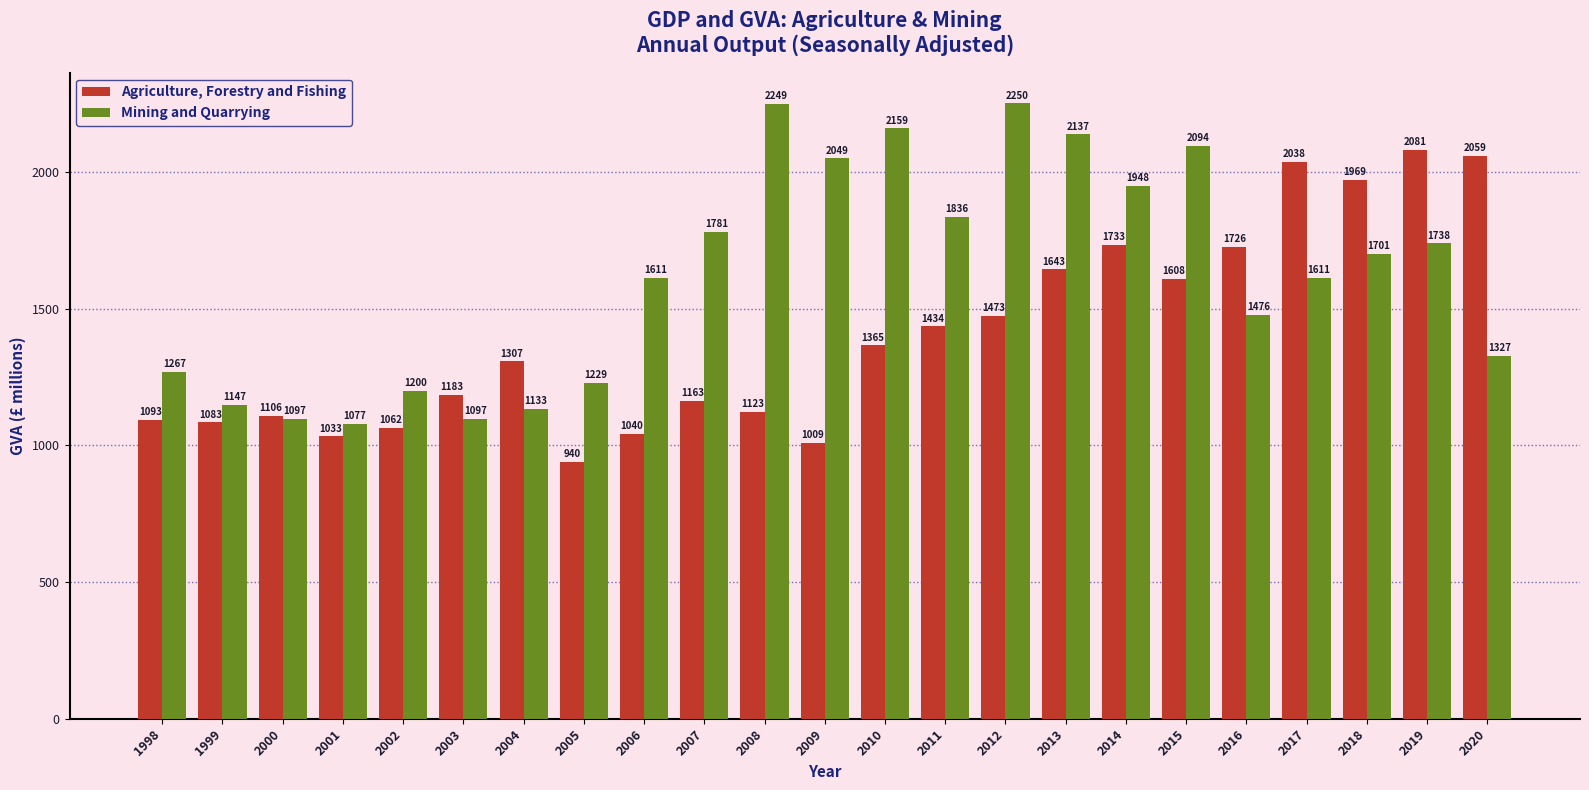

Which category has the lowest value in the Mining and Quarrying series?

2001